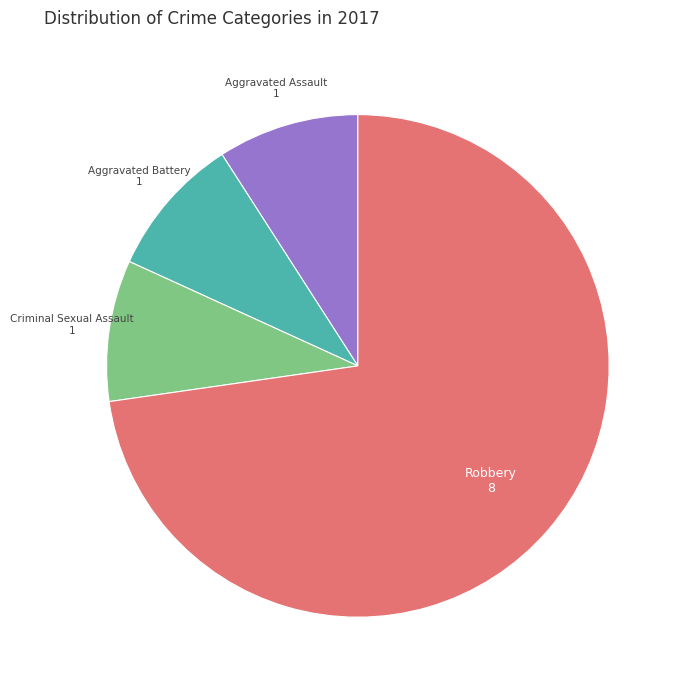

Does any single category account for the majority?

Yes